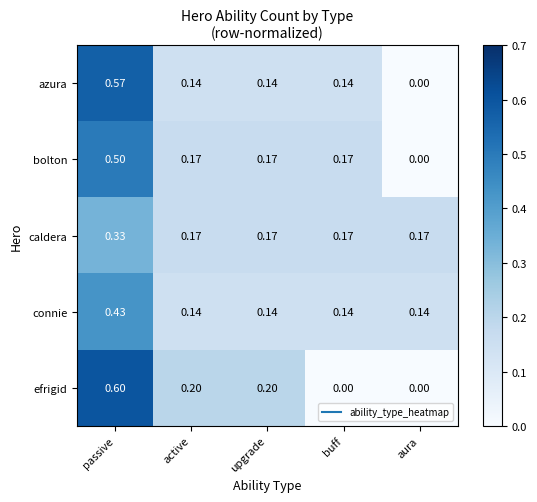

Which series has the largest range (max minus min)?

efrigid